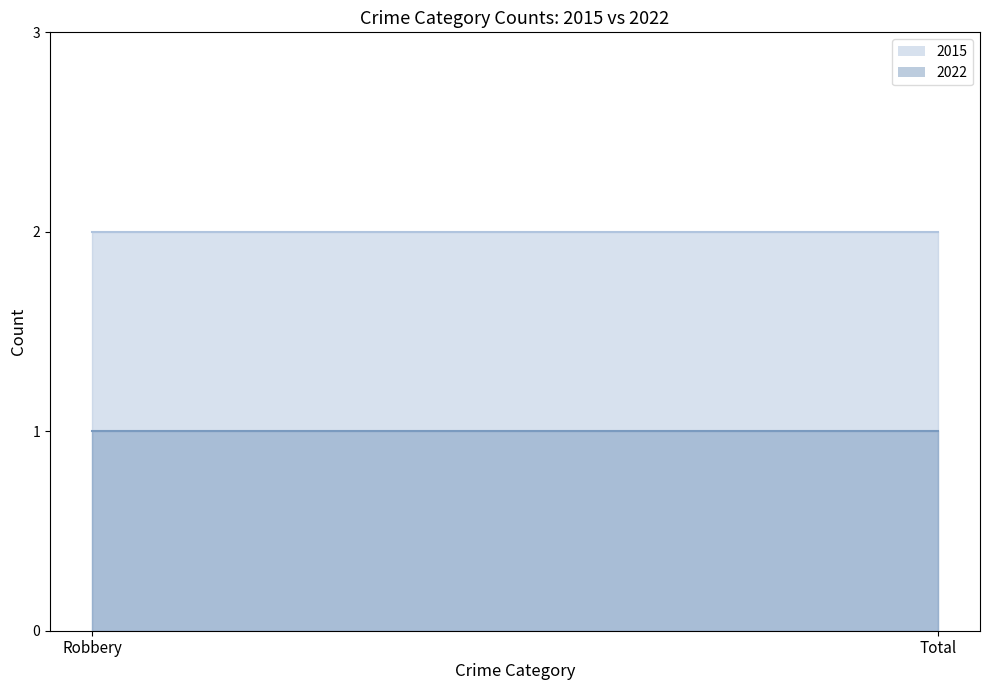

Which series has the widest spread of values?

2015